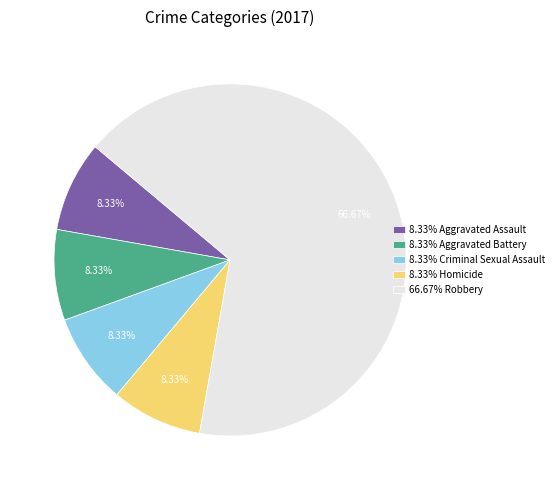

Is the sum of 8.33% Aggravated Battery and 66.67% Robbery greater than half?

Yes